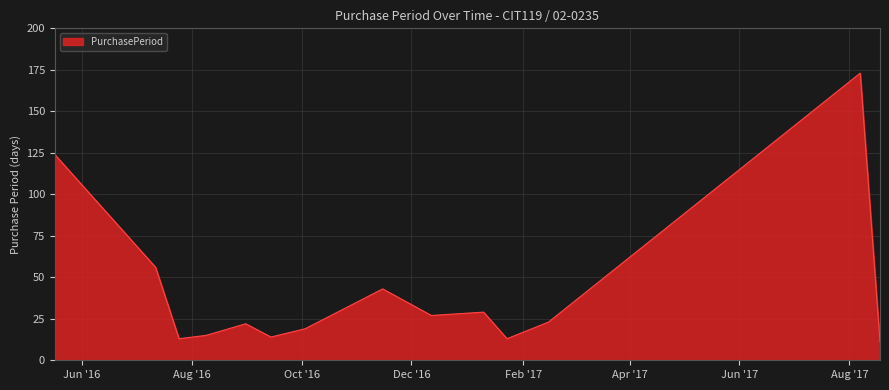

What is the smallest value displayed?

11